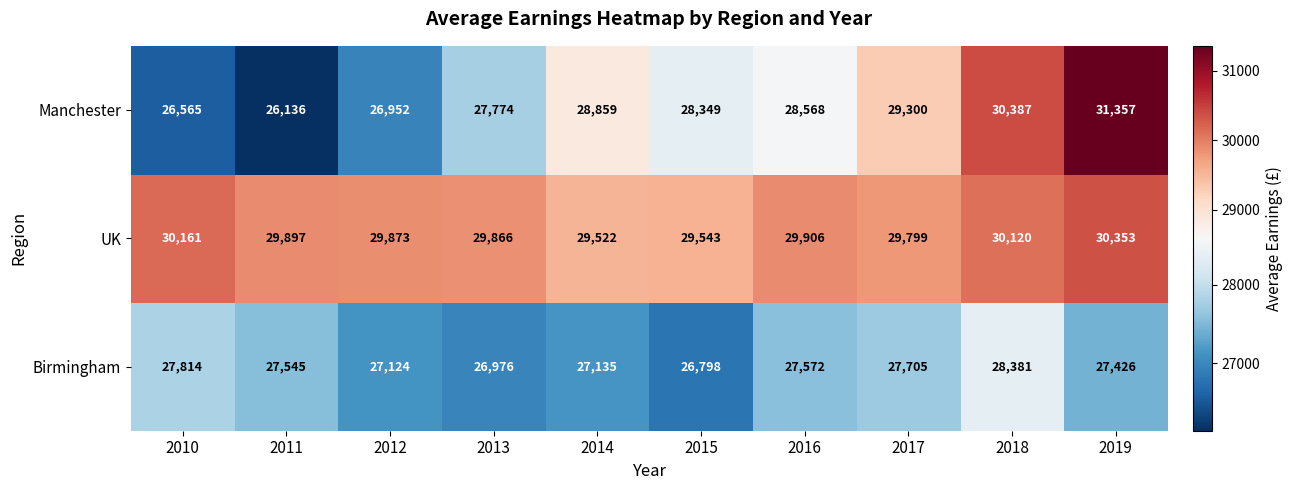

At which category is the sum across all series the highest?

2019